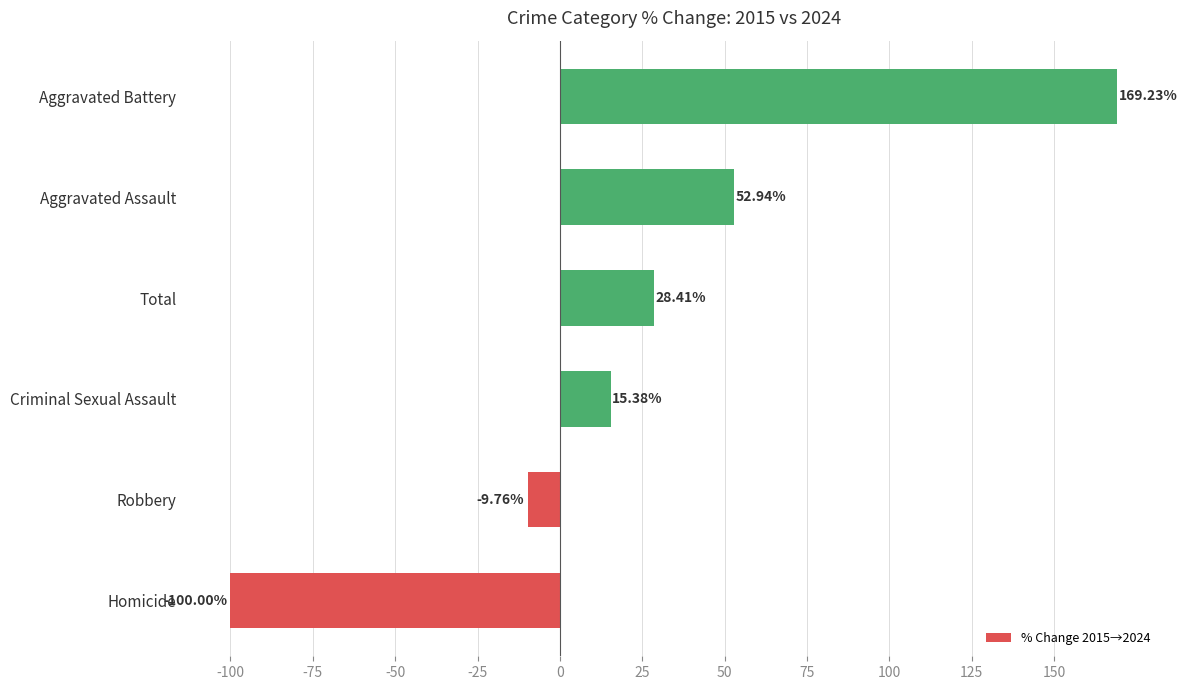

What is the difference between the second highest and second lowest values?

62.7